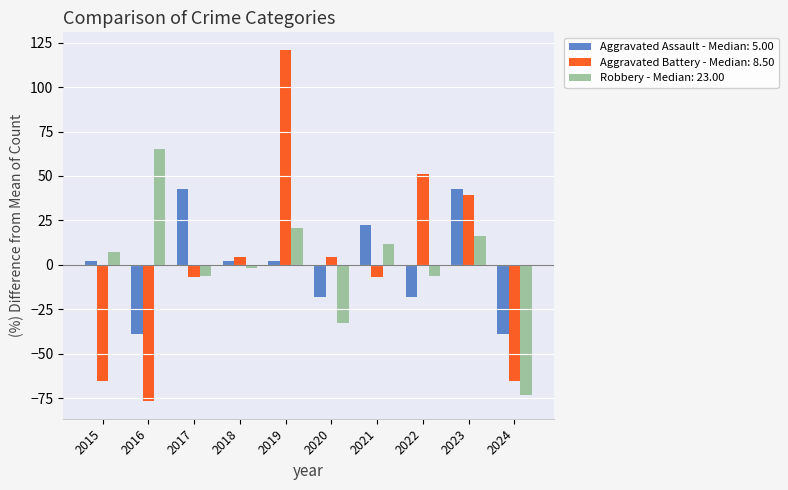

What is the highest value of the Aggravated Battery - Median: 8.50 series?

120.9